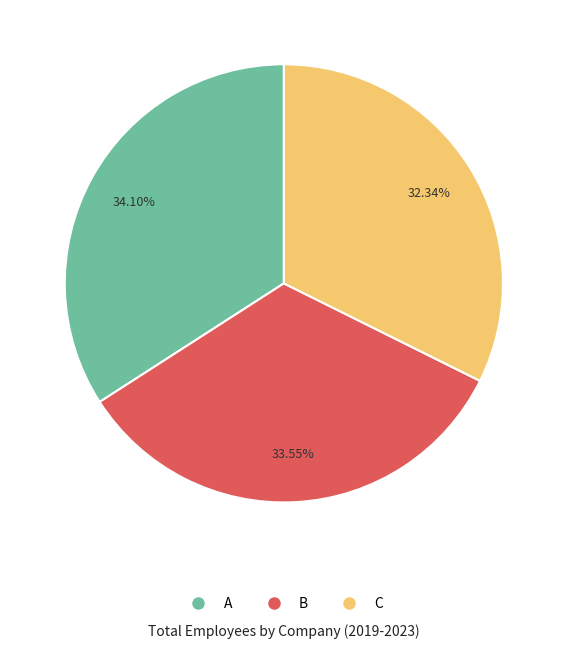

The A slice represents 9% of the pie. True or false?

False